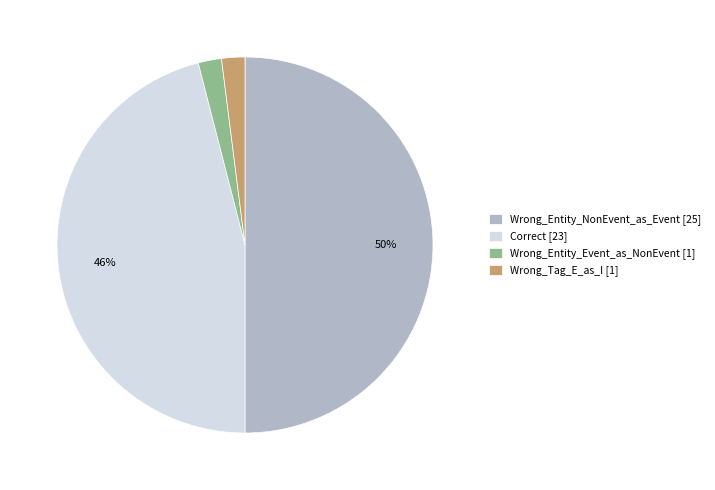

Which category has the biggest portion of the pie?

Wrong_Entity_NonEvent_as_Event